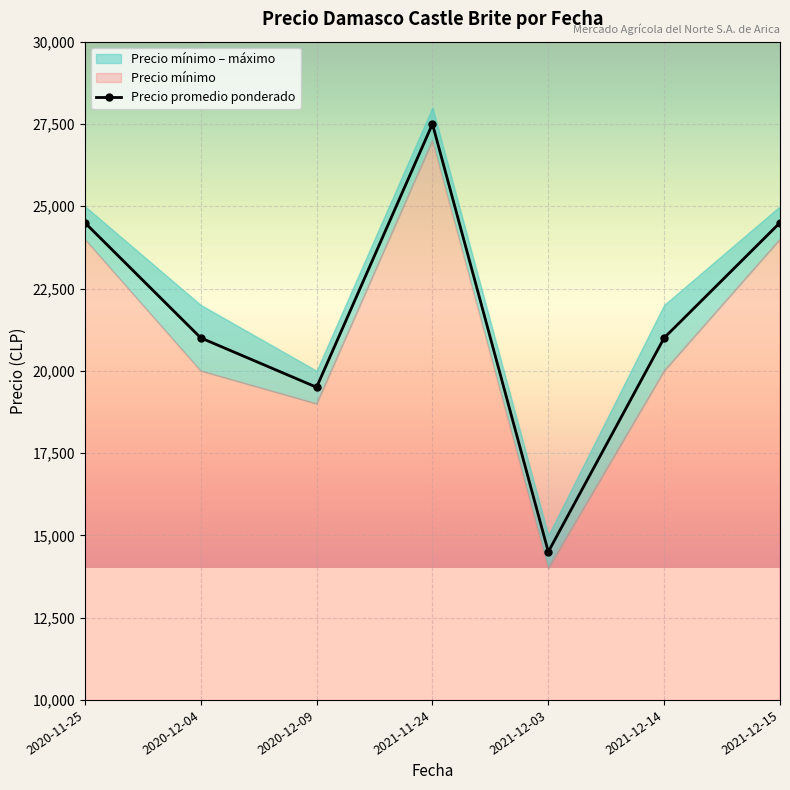

What is the ratio of the value at 2020-11-25 to the value at 2020-12-09?

1.3